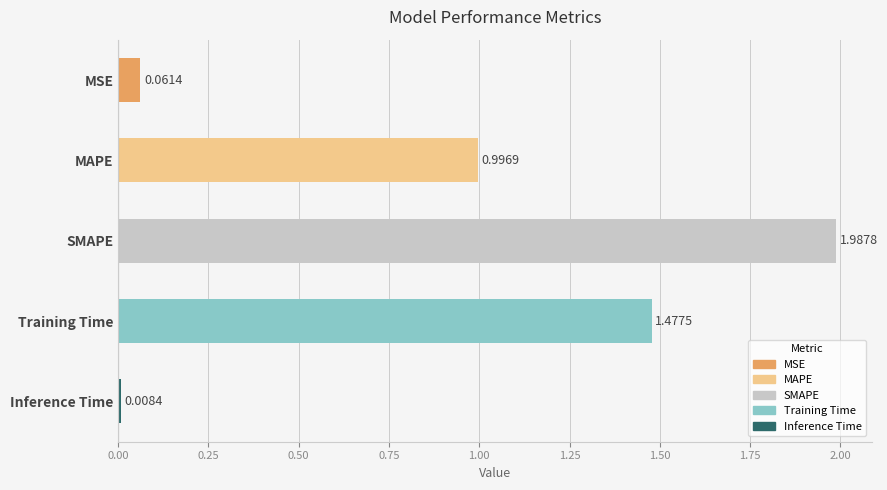

What is the difference between the second highest and second lowest values?

1.4